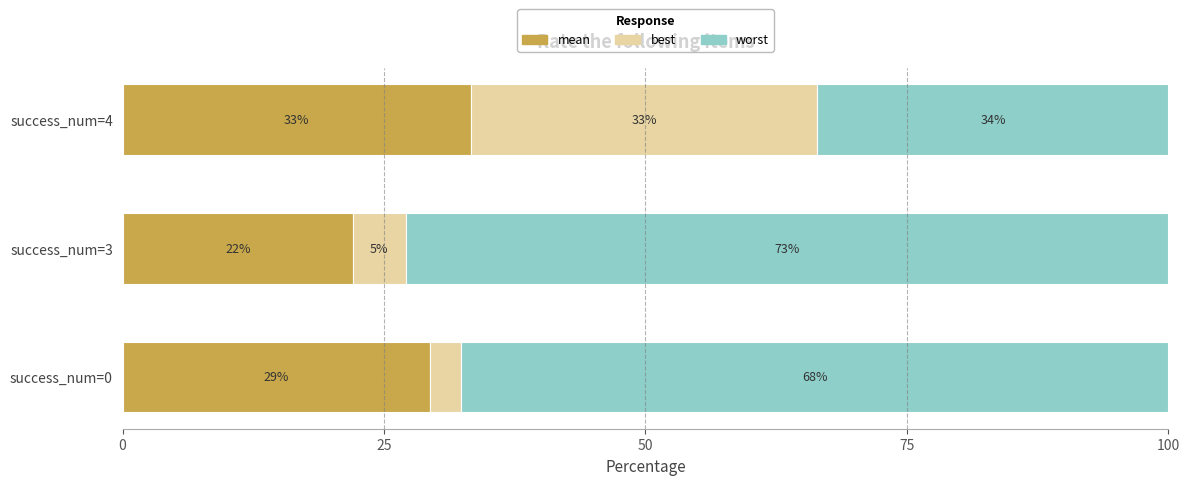

What is the approximate value of mean at success_num=0?

29.4